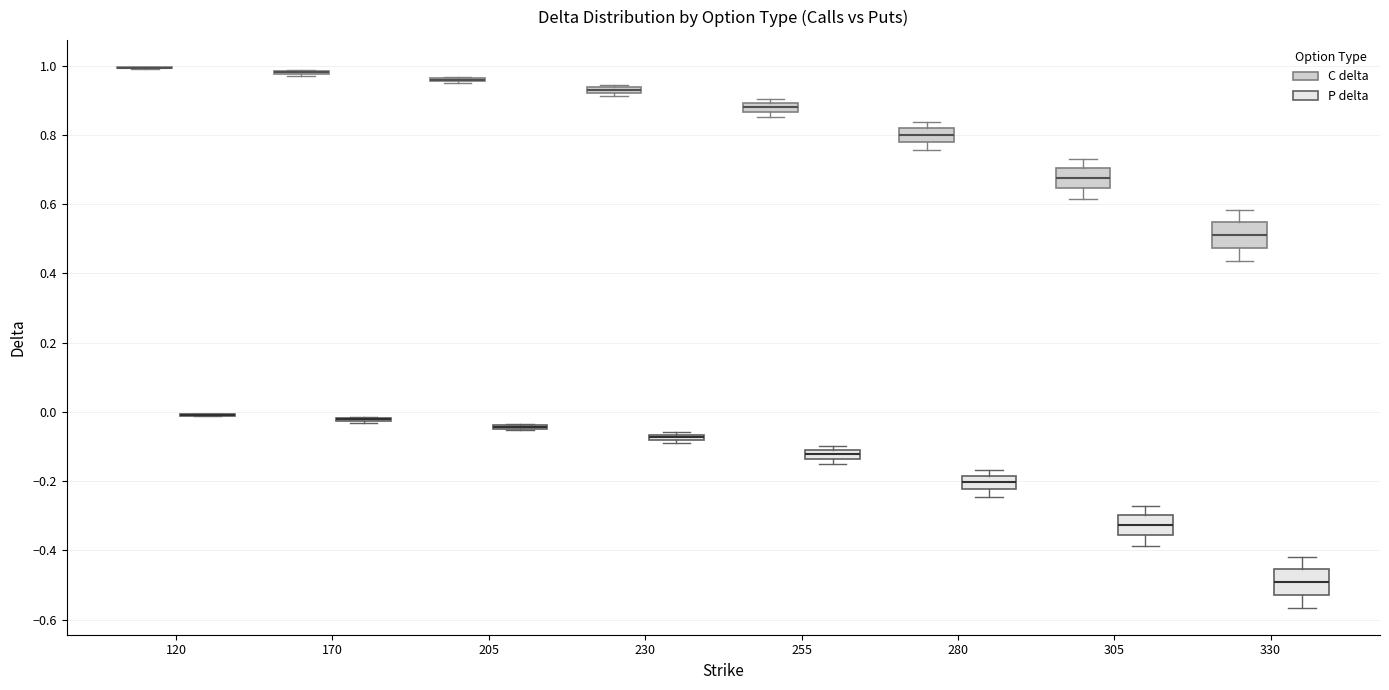

Where is the lower edge of the box for 305 (C delta) on the y-axis? The values are not printed on the chart, so give them approximately, as read against the axis.

0.64